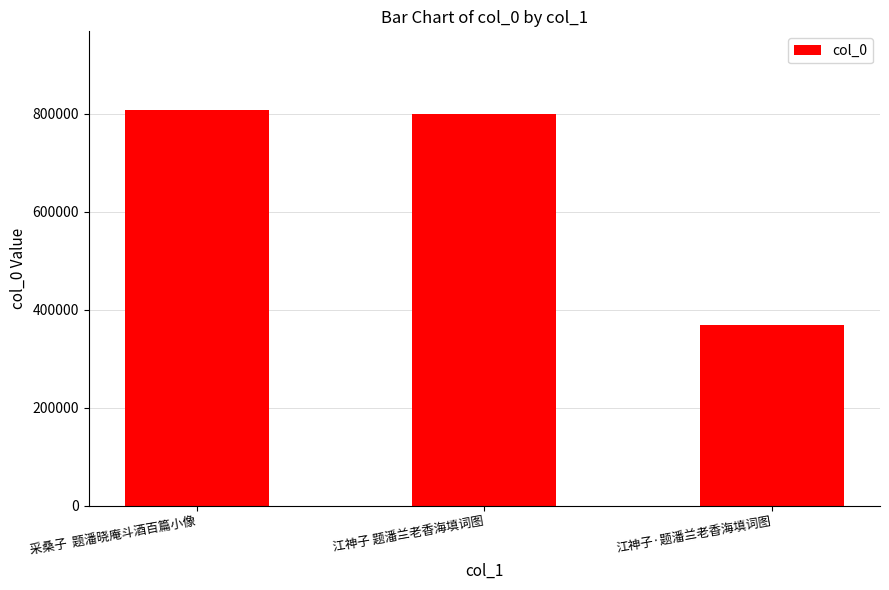

Are the bars grouped side by side (vs. stacked)?

No